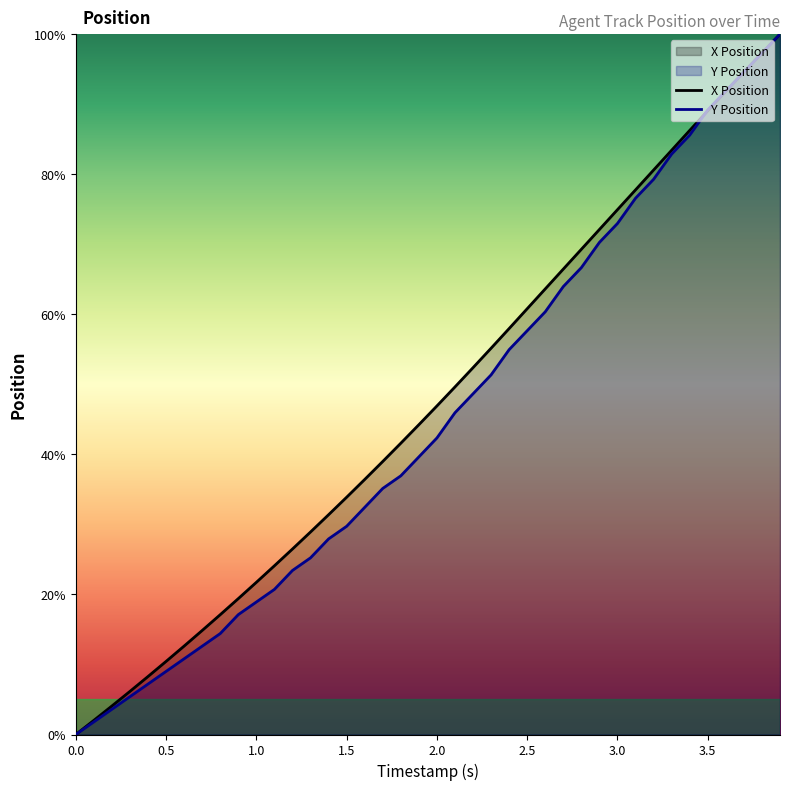

Reading right to left, list all the values displayed in this chart.

X Position: 100.0	97.3	94.6	91.9	89.1	86.3	83.4	80.6	77.8	74.9	72.1	69.3	66.5	63.6	60.8	58.0	55.2	52.4	49.6	46.9	44.2	41.6	39.0	36.4	33.9	31.4	28.9	26.5	24.1	21.7	19.4	17.1	14.9	12.6	10.4	8.3	6.2	4.1	2.0	0.0
Y Position: 100.0	97.3	94.6	91.9	89.2	85.6	82.9	79.3	76.6	73.0	70.3	66.7	64.0	60.4	57.7	55.0	51.4	48.6	45.9	42.3	39.6	36.9	35.1	32.4	29.7	27.9	25.2	23.4	20.7	18.9	17.1	14.4	12.6	10.8	9.0	7.2	5.4	3.6	1.8	0.0